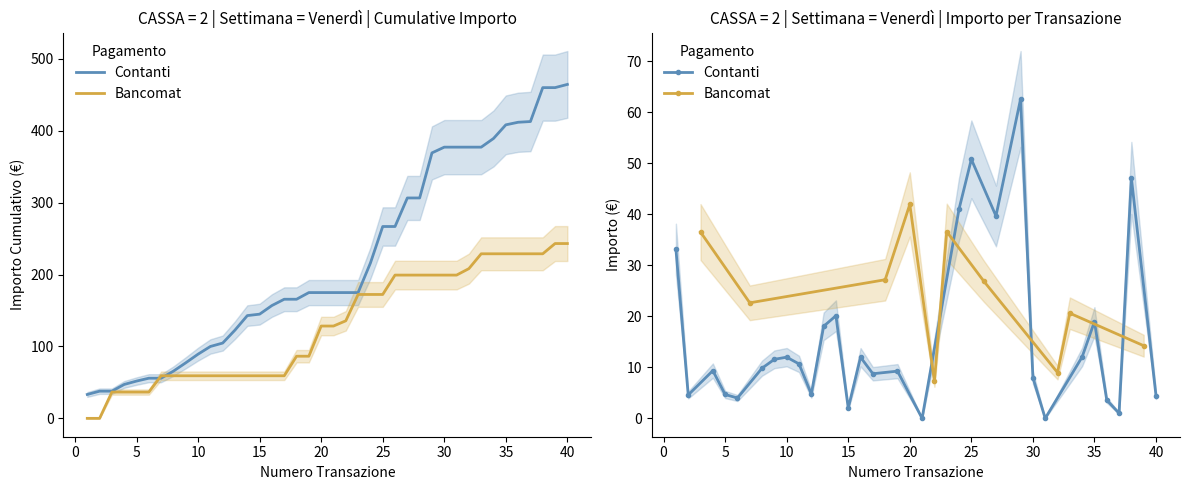

What is the label of the 7th point from the right?

20